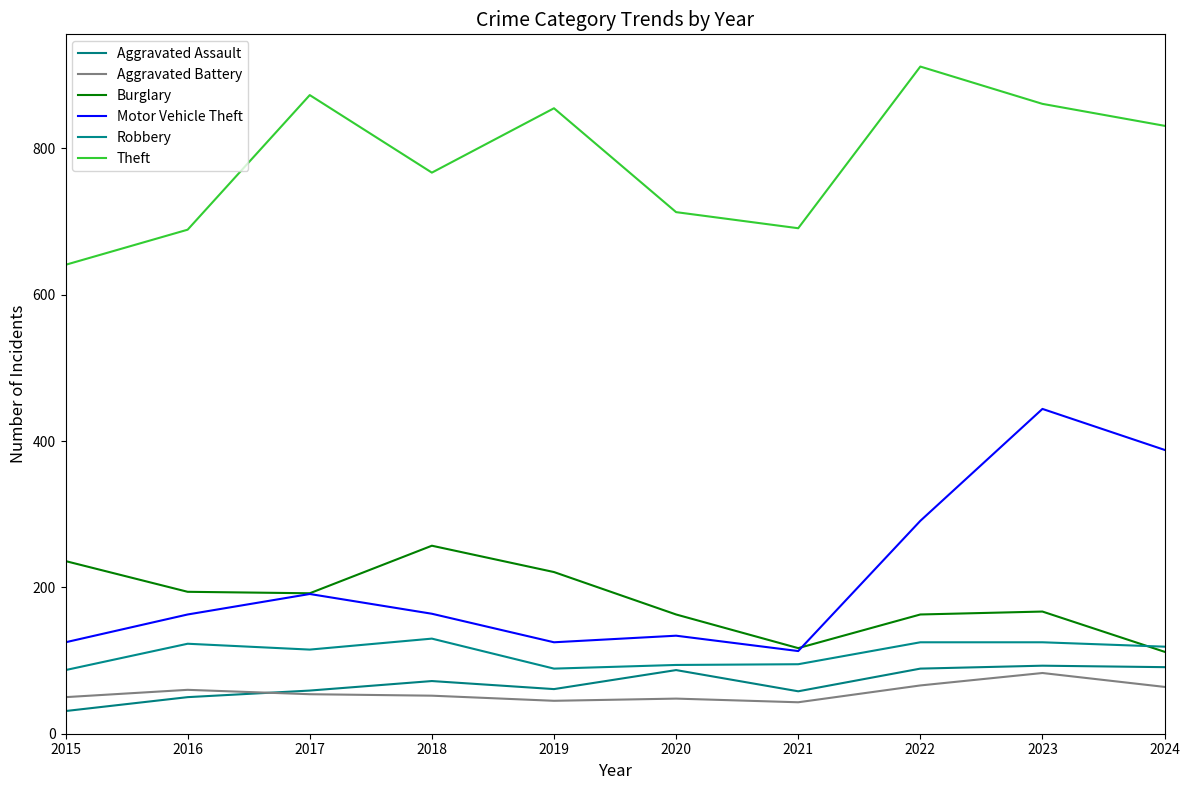

Rank the categories by Robbery value from highest to lowest.

2018, 2022, 2023, 2016, 2024, 2017, 2021, 2020, 2019, 2015